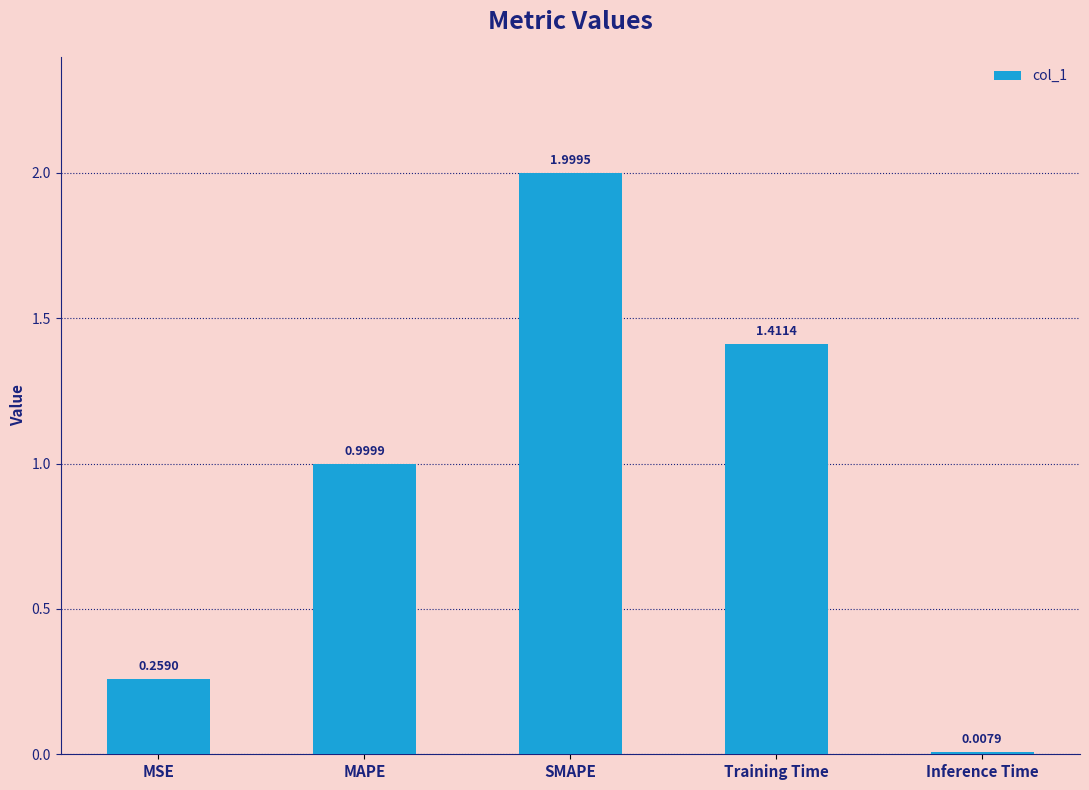

Does the chart contain stacked bars?

No